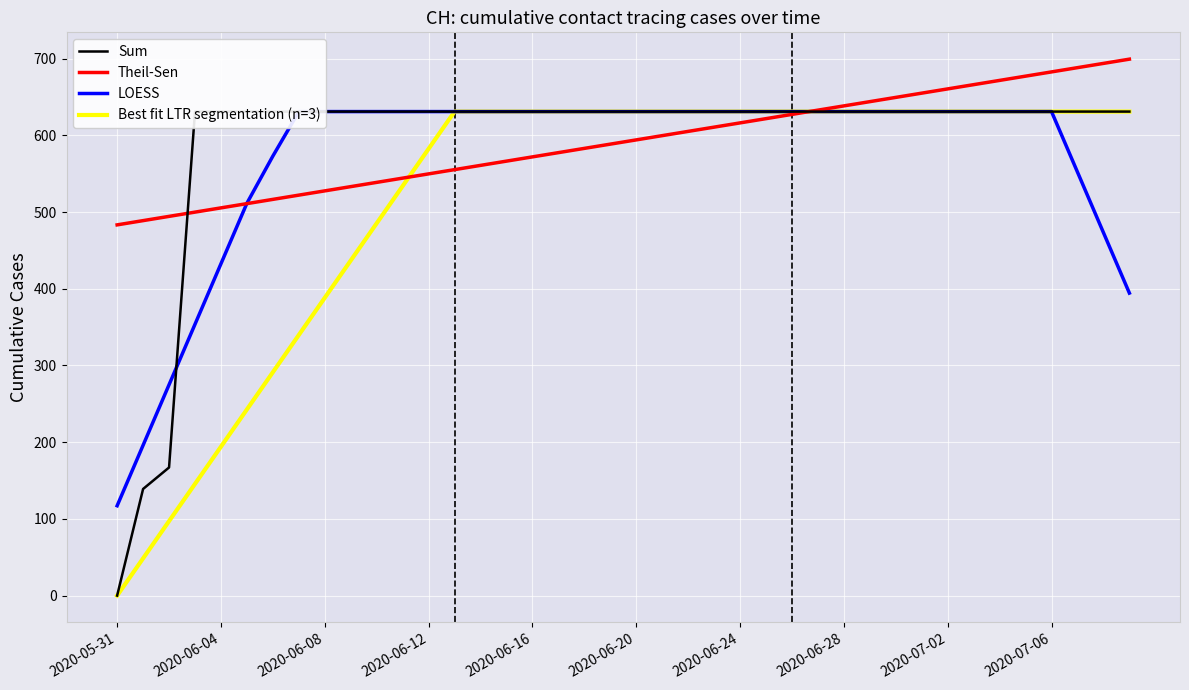

Reading left to right, extract all data points from this chart.

2020-05-31=0	2020-06-01=139	2020-06-02=167	2020-06-03=631	2020-06-04=631	2020-06-05=631	2020-06-06=631	2020-06-07=631	2020-06-08=631	2020-06-09=631	2020-06-10=631	2020-06-11=631	2020-06-12=631	2020-06-13=631	2020-06-14=631	2020-06-15=631	2020-06-16=631	2020-06-17=631	2020-06-18=631	2020-06-19=631	2020-06-20=631	2020-06-21=631	2020-06-22=631	2020-06-23=631	2020-06-24=631	2020-06-25=631	2020-06-26=631	2020-06-27=631	2020-06-28=631	2020-06-29=631	2020-06-30=631	2020-07-01=631	2020-07-02=631	2020-07-03=631	2020-07-04=631	2020-07-05=631	2020-07-06=631	2020-07-07=631	2020-07-08=631	2020-07-09=631